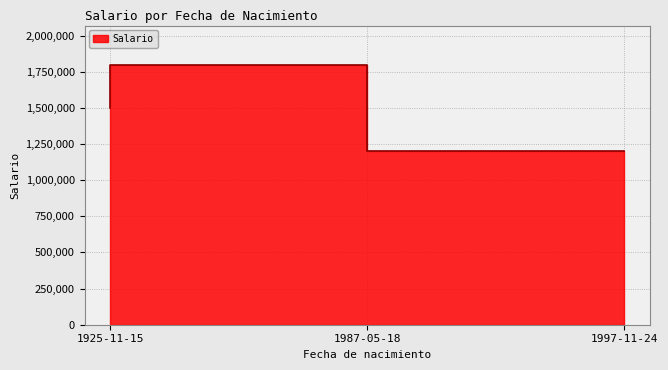

Does the chart have visible grid lines?

Yes